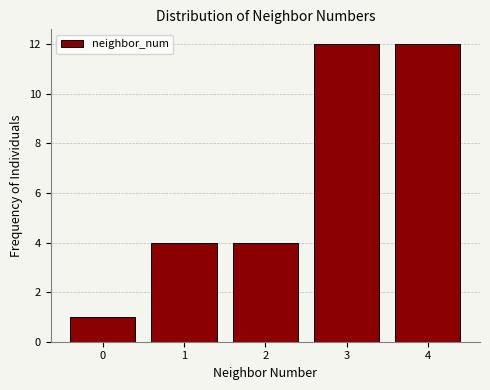

Reading left to right, extract all data points from this chart.

1	4	4	12	12